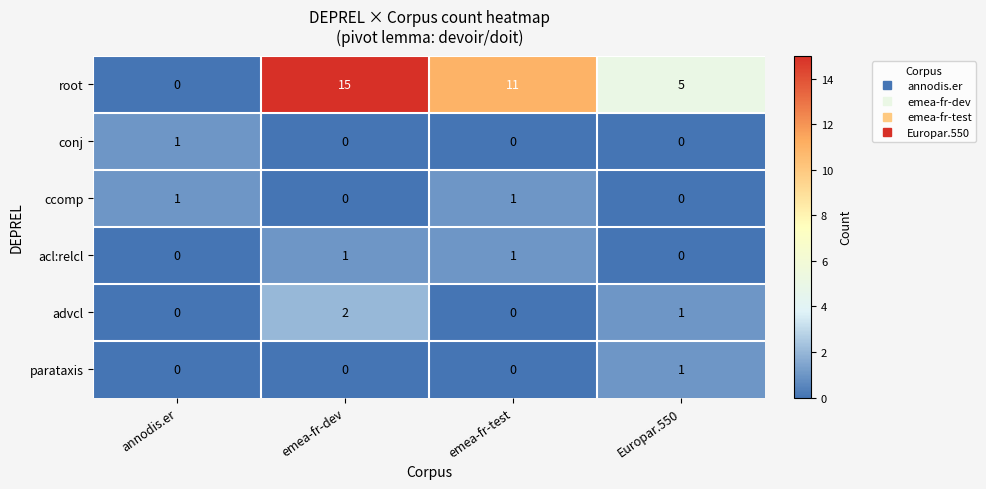

Where is advcl nearest to the value 1?

Europar.550